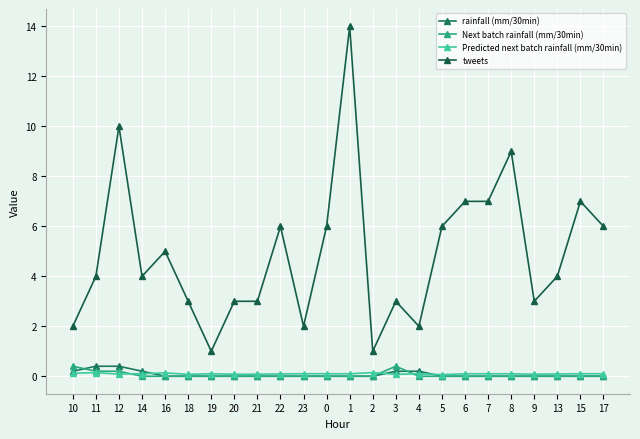

Which series has the widest spread of values?

tweets